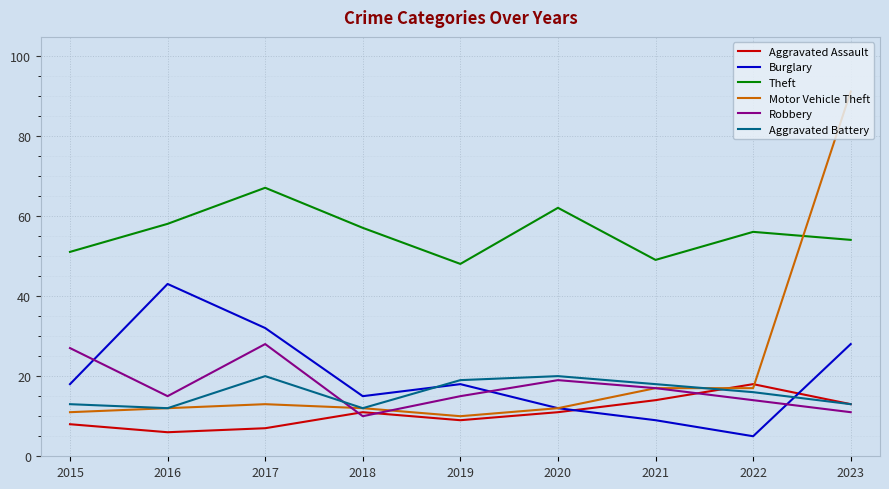

Which series has the largest total across all categories?

Theft